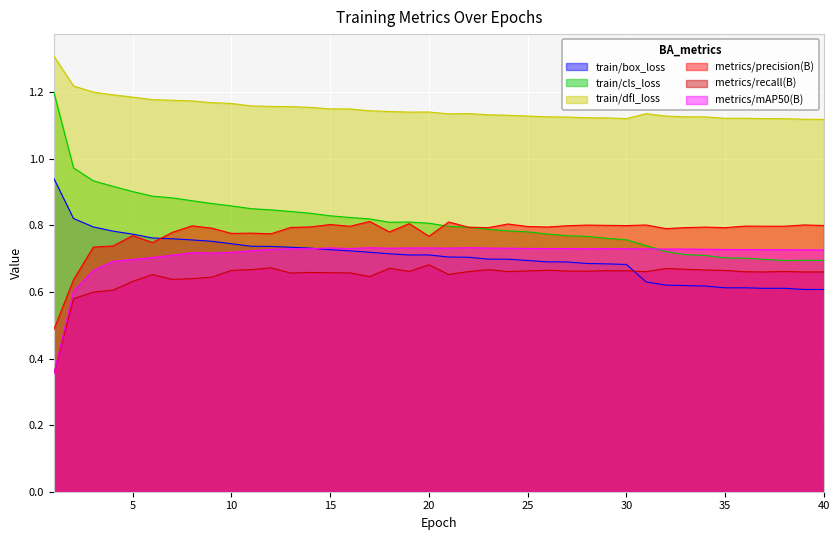

What is the difference between the maximum and minimum values in the train/cls_loss series?

0.5